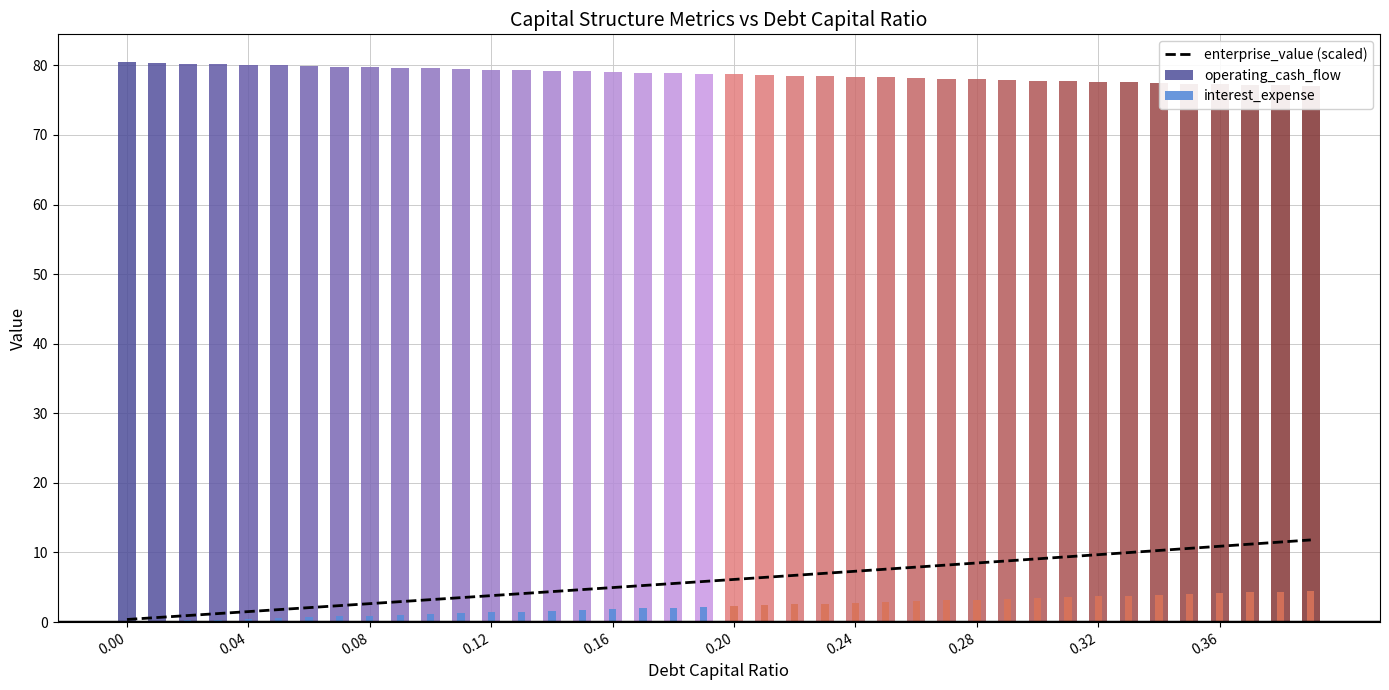

Is the value of operating_cash_flow at 0.04 greater than the value of interest_expense at 0.36?

Yes